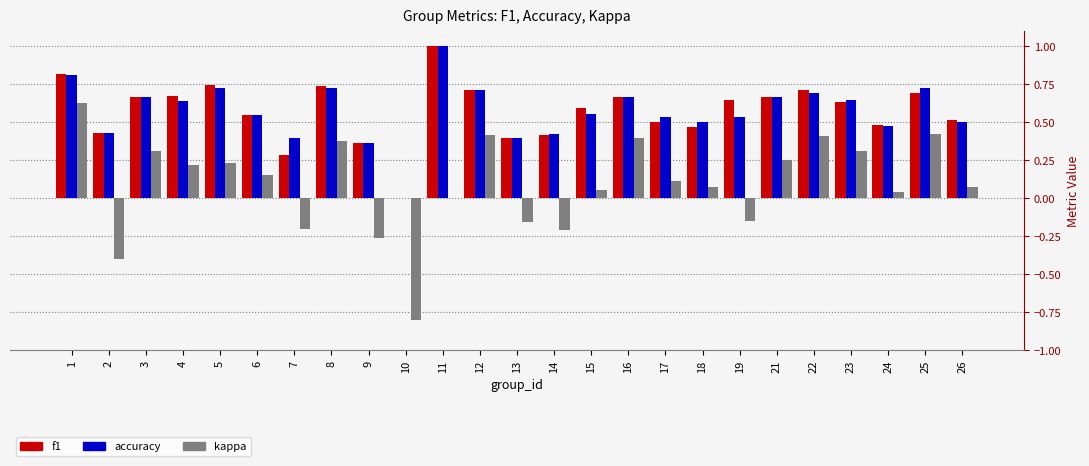

What is the sum of the accuracy values at 4 and 5?

1.4